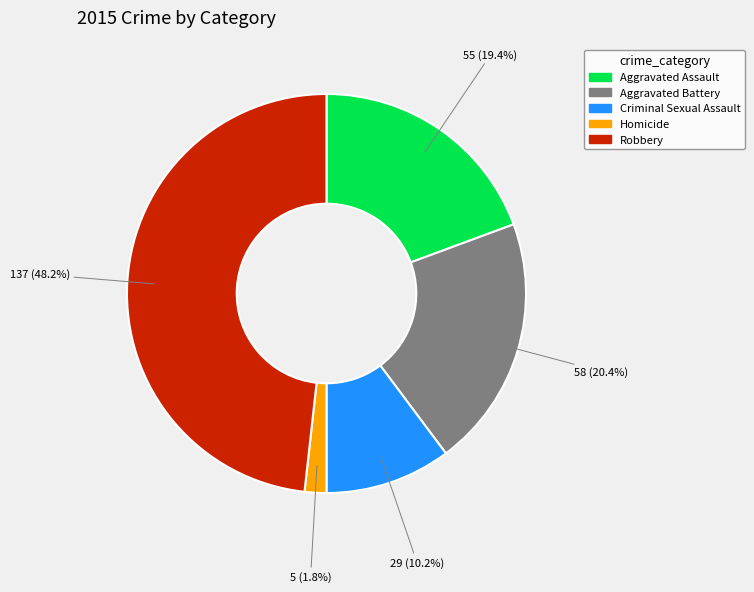

The Aggravated Assault slice represents 11% of the pie. True or false?

False